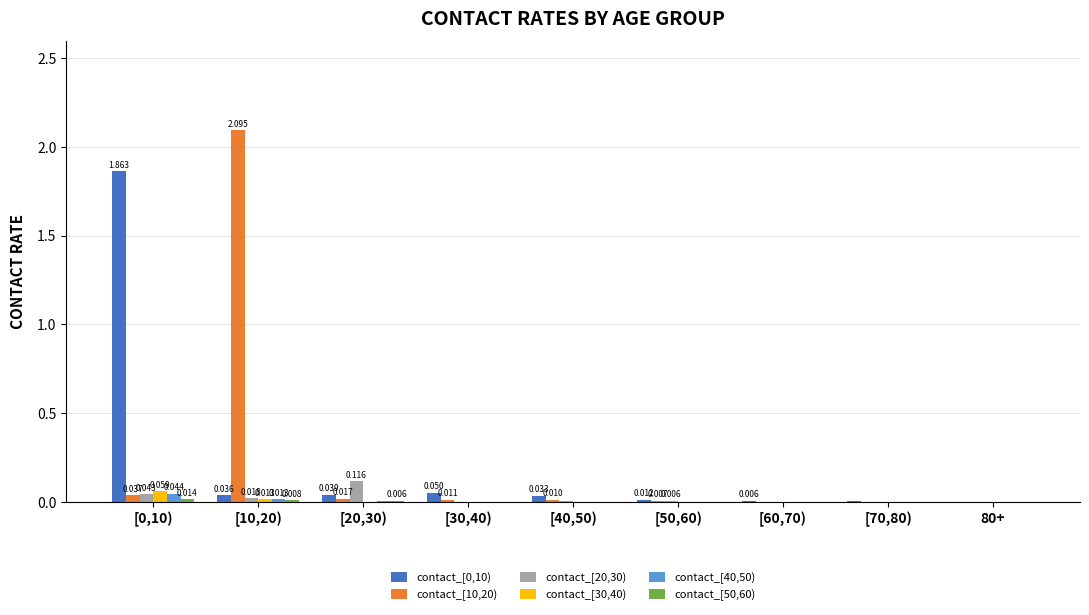

How many groups of bars are there?

9